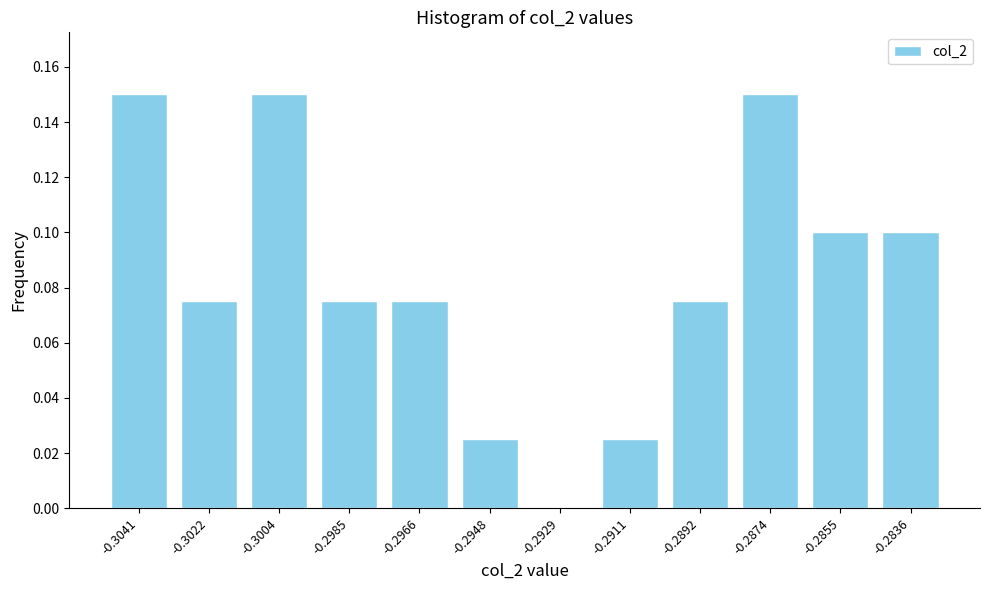

What is the sum of all values?

1.0